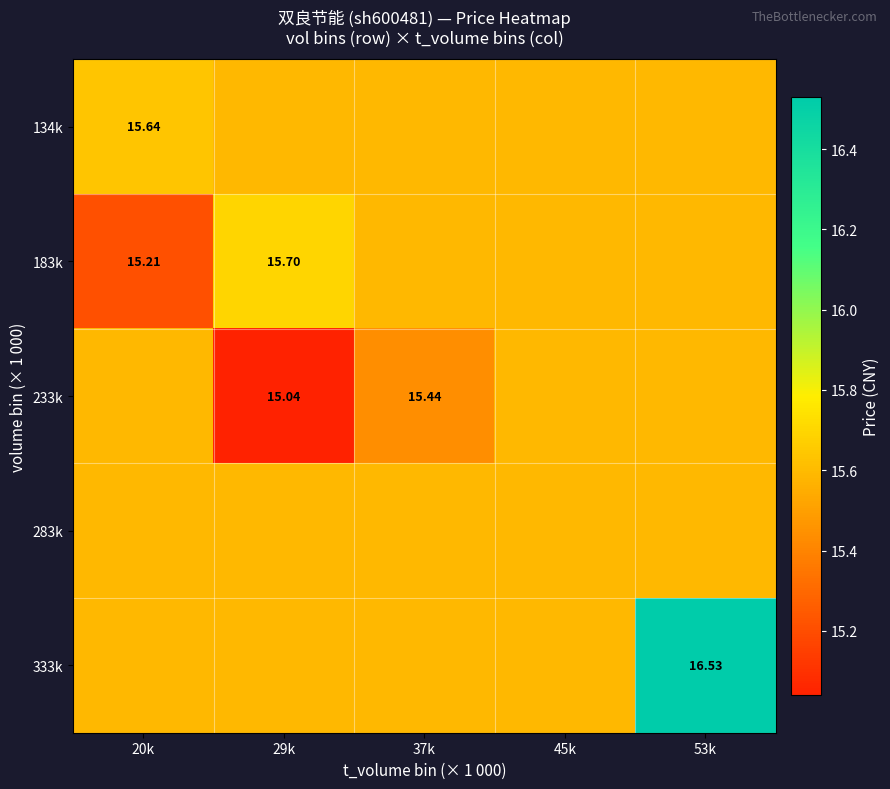

What is the greatest value displayed?

16.5